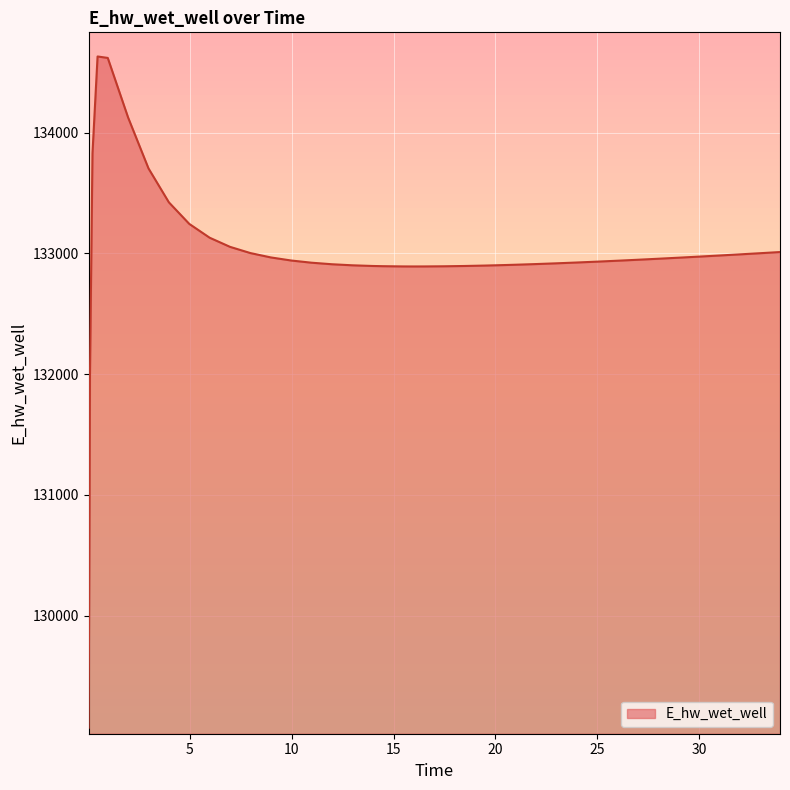

What is the smallest value displayed?

129071.2